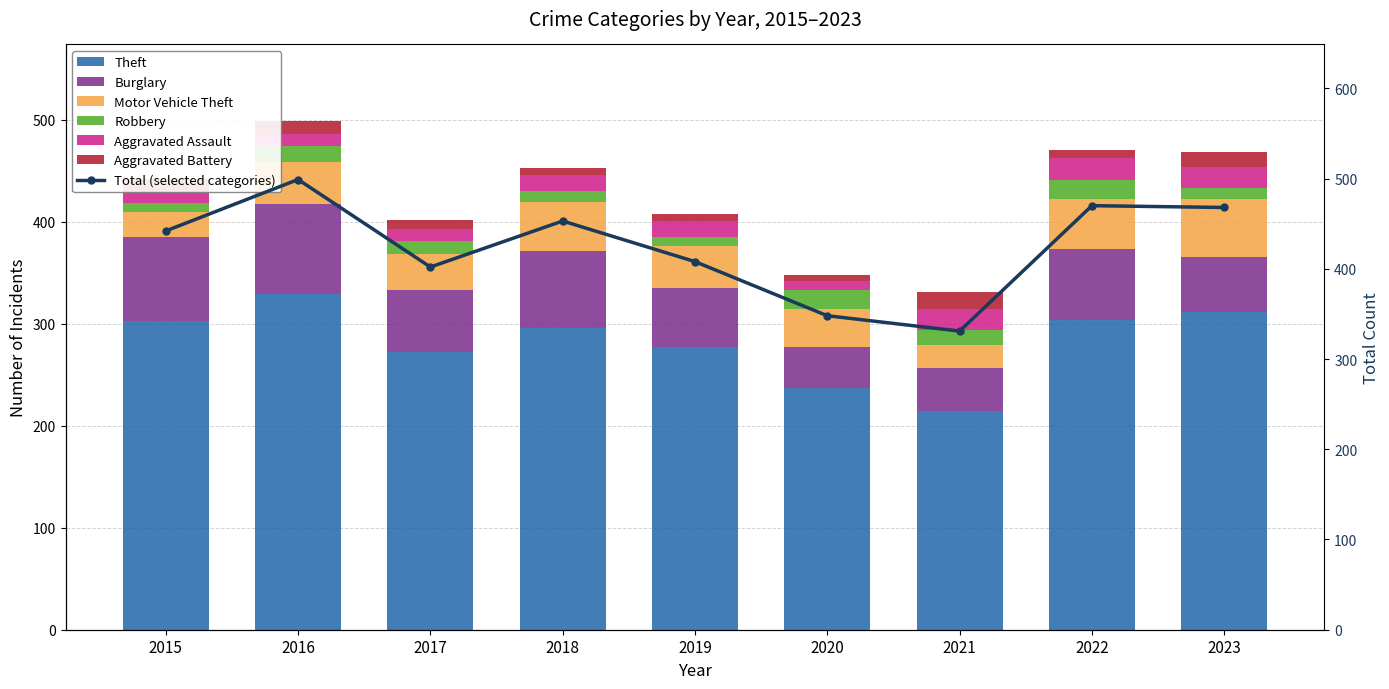

At which category is the sum across all series the highest?

2016